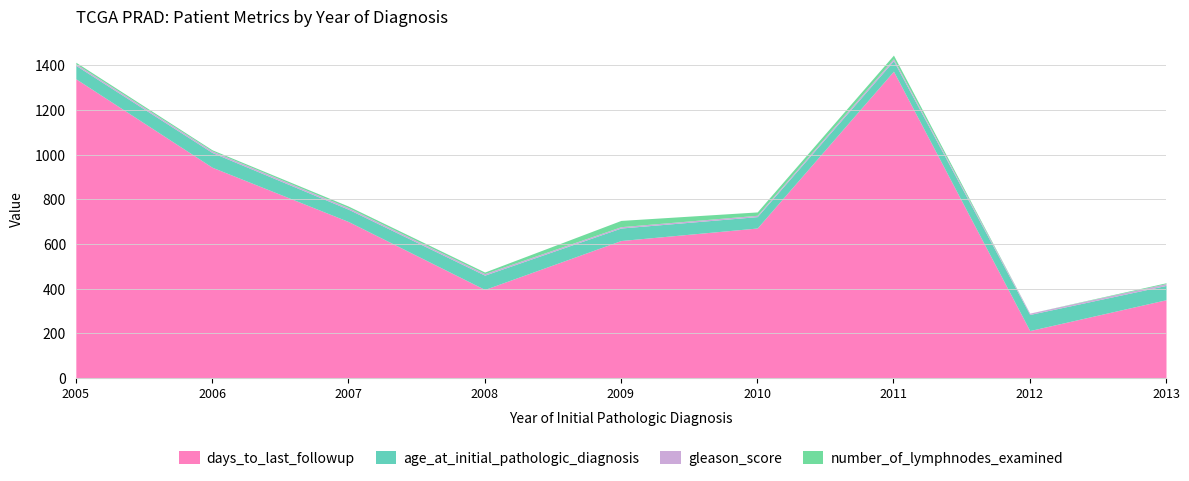

What value does the age_at_initial_pathologic_diagnosis series have at 2011, to the nearest 5?

45